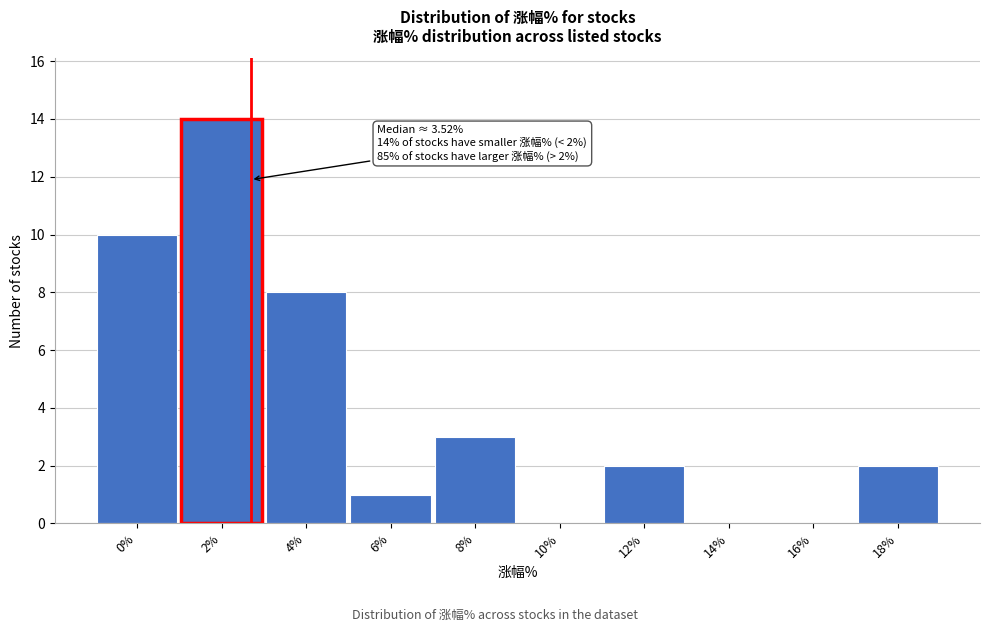

Reading right to left, extract all data points from this chart.

18%=2	16%=0	14%=0	12%=2	10%=0	8%=3	6%=1	4%=8	2%=14	0%=10